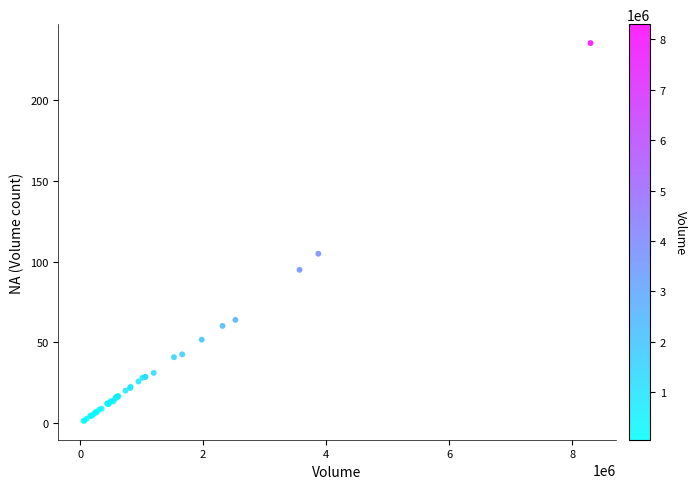

What Y value in the scatter plot is closest to 118?

105.0